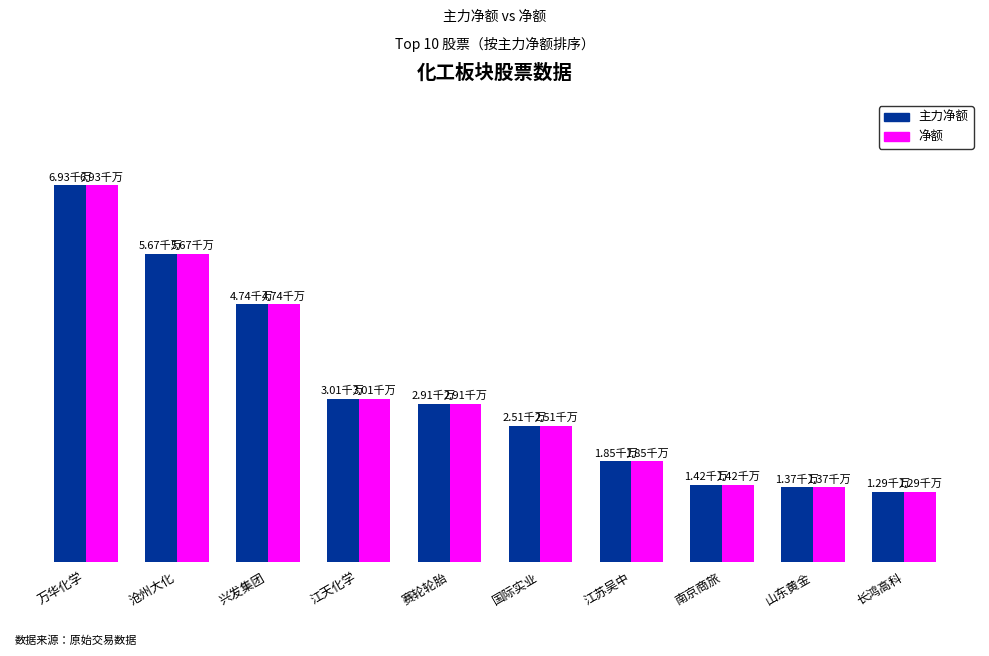

What is the label of the 5th bar from the left?

赛轮轮胎